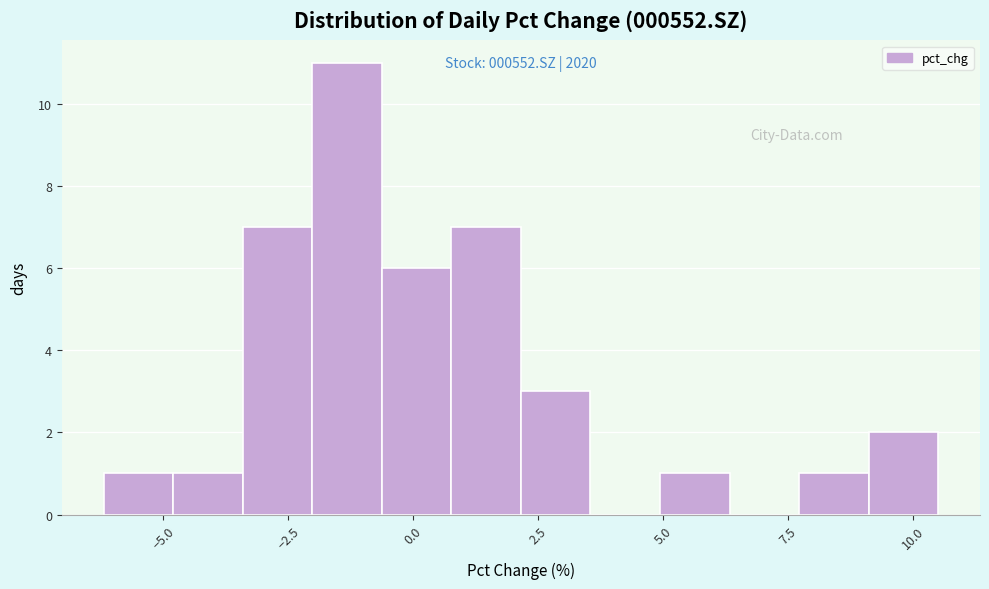

Read against the x-axis, roughly where is the centre of the tallest bar?

-1.5